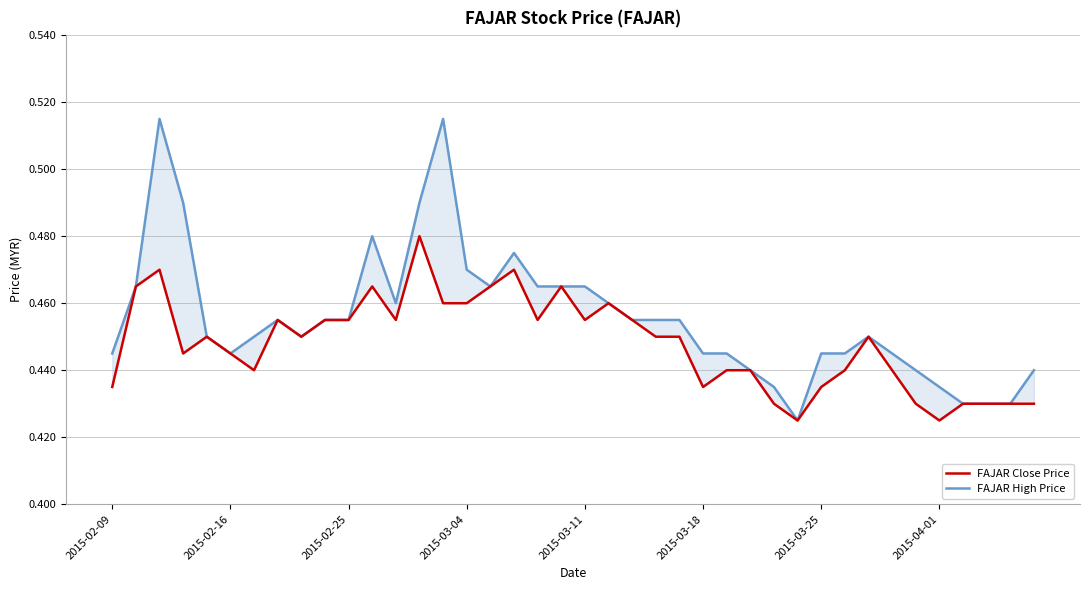

List the series in order of their peak value, highest first.

FAJAR High Price, FAJAR Close Price